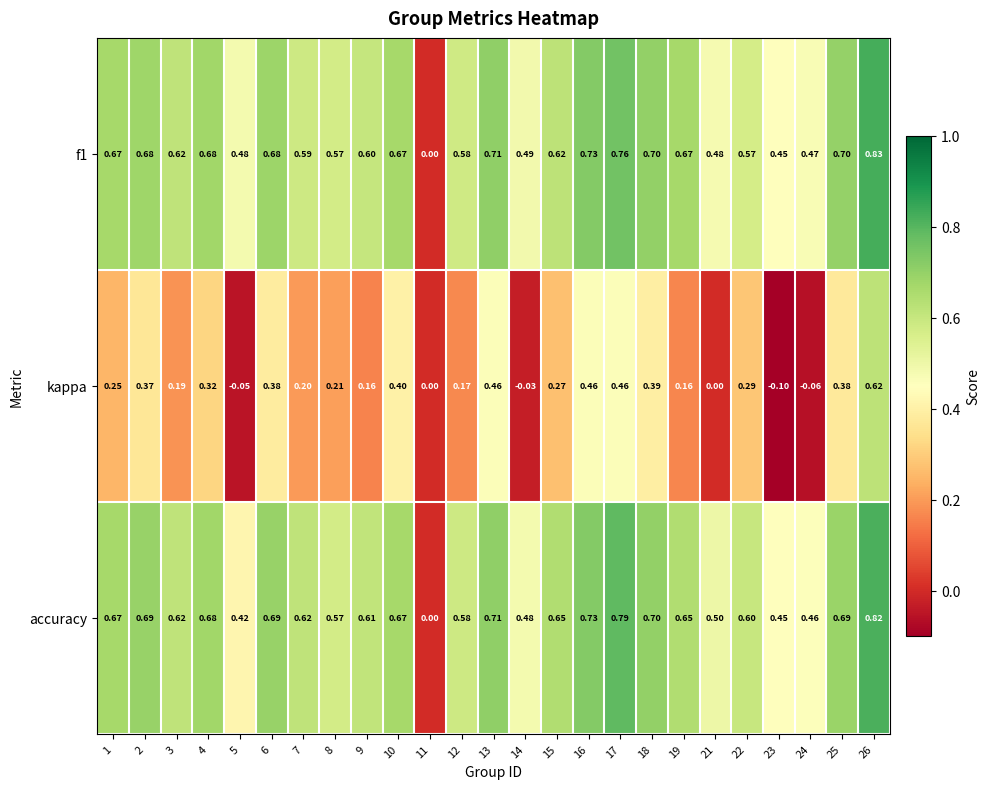

Is the value of accuracy at 22 greater than the value of f1 at 4?

No